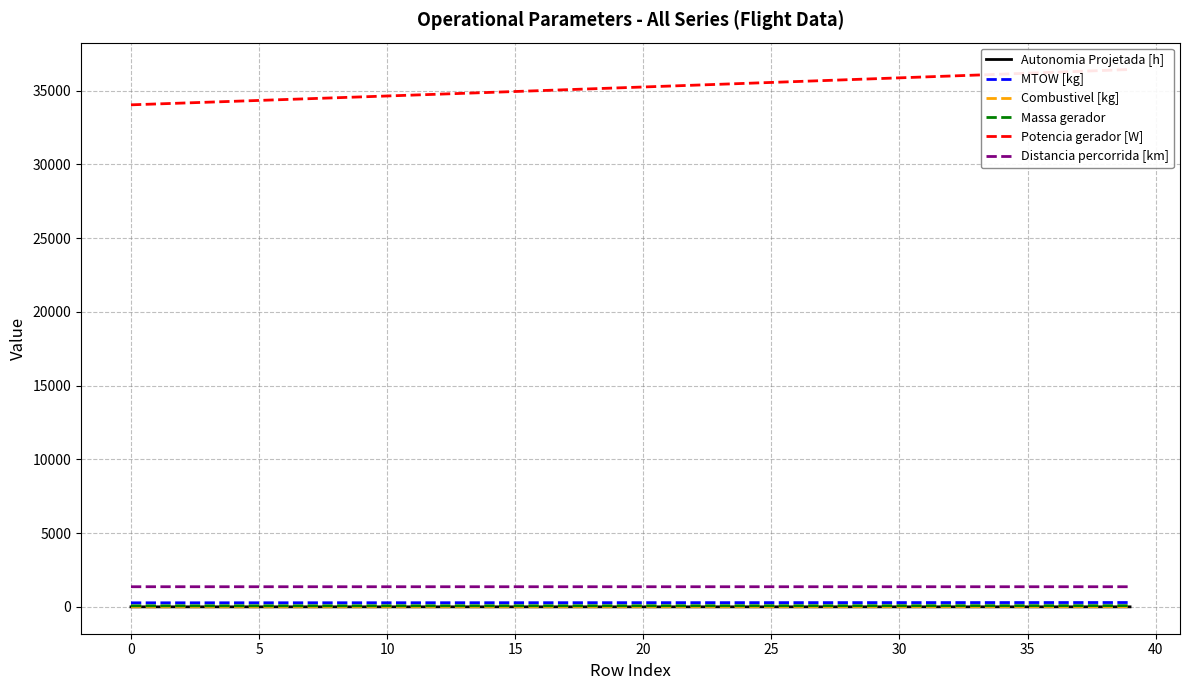

What is the difference between the second highest and second lowest values in the Autonomia Projetada [h] series?

0.6